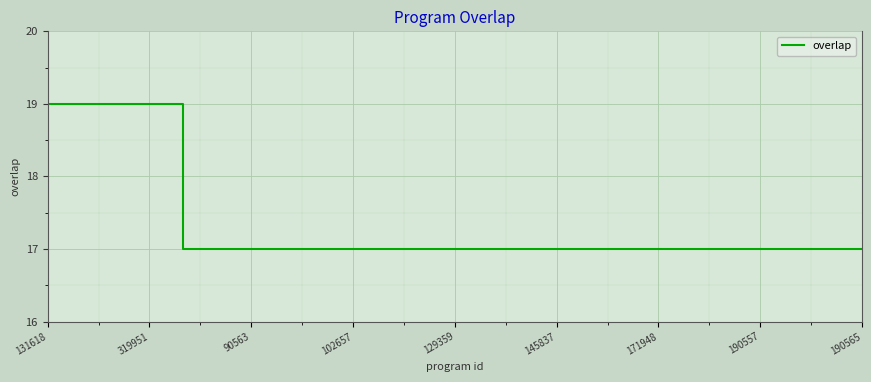

What is the smallest value displayed?

17